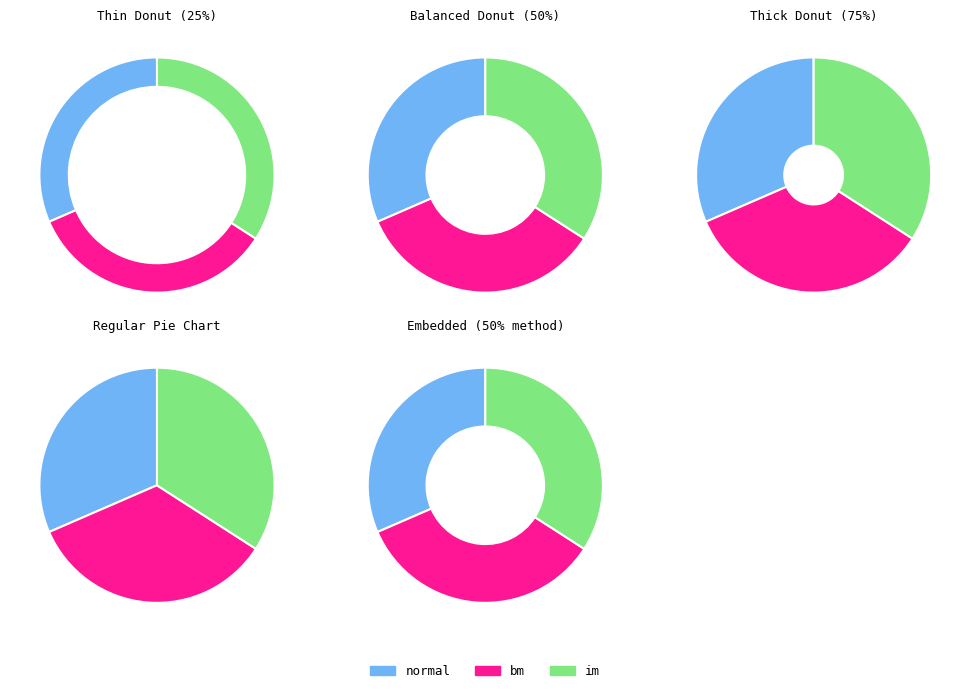

How many slices are in this pie chart?

3